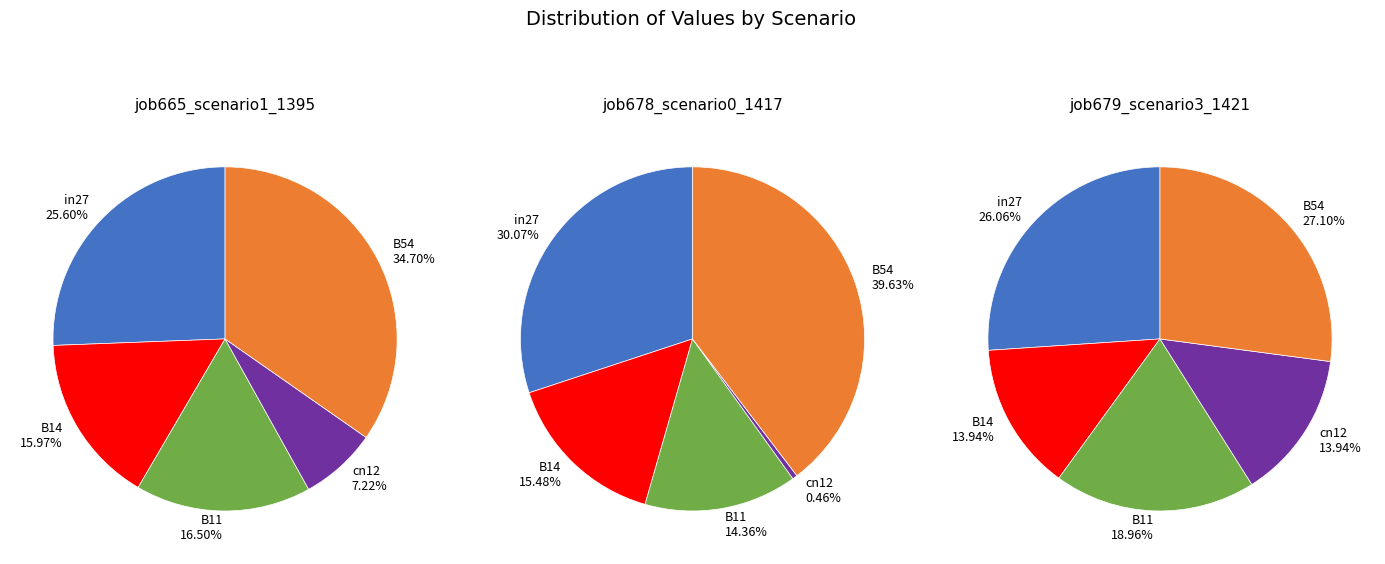

To the nearest percent, what percentage of the pie is B11?

19%